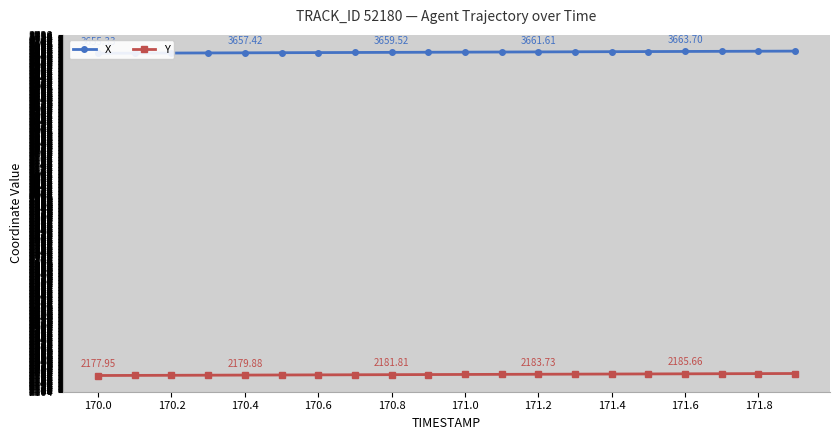

What is the smallest value displayed?

2177.9